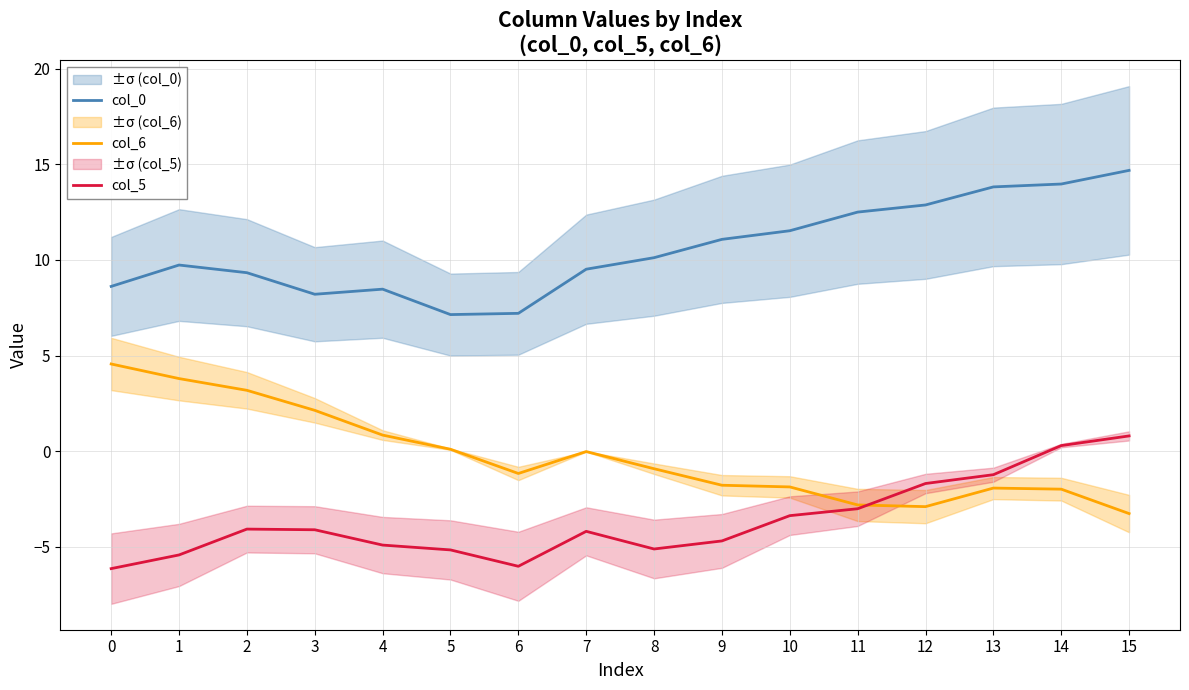

Reading left to right, extract all data points from this chart.

col_0: 8.6	9.7	9.3	8.2	8.5	7.1	7.2	9.5	10.1	11.1	11.5	12.5	12.9	13.8	14.0	14.7
col_6: 4.6	3.8	3.2	2.1	0.8	0.1	-1.2	-0.0	-0.9	-1.8	-1.9	-2.8	-2.9	-1.9	-2.0	-3.3
col_5: -6.1	-5.4	-4.1	-4.1	-4.9	-5.2	-6.0	-4.2	-5.1	-4.7	-3.4	-3.0	-1.7	-1.2	0.3	0.8